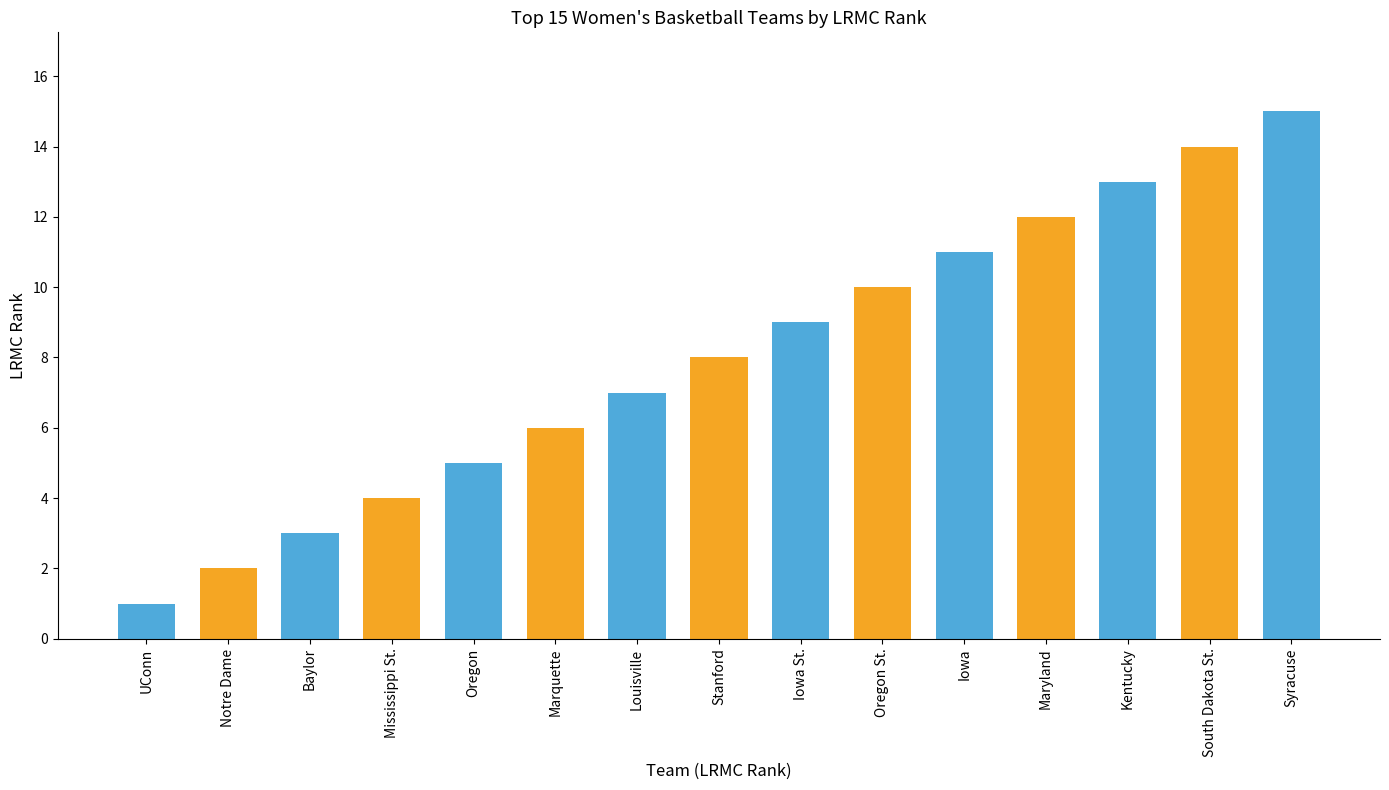

What position from the right is UConn?

15